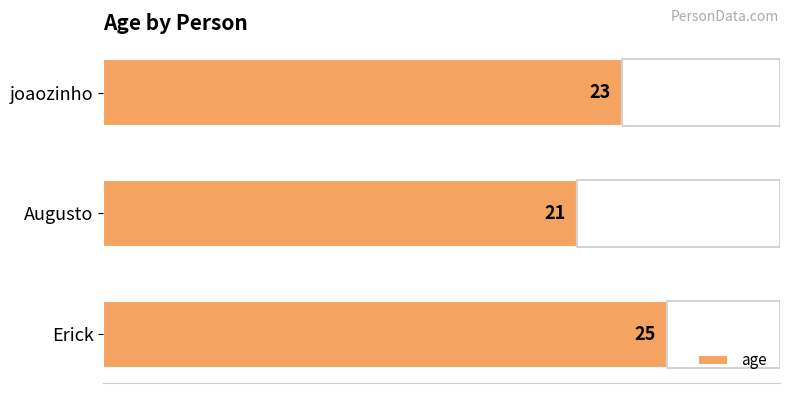

Is it true that the value at Augusto is 21?

True